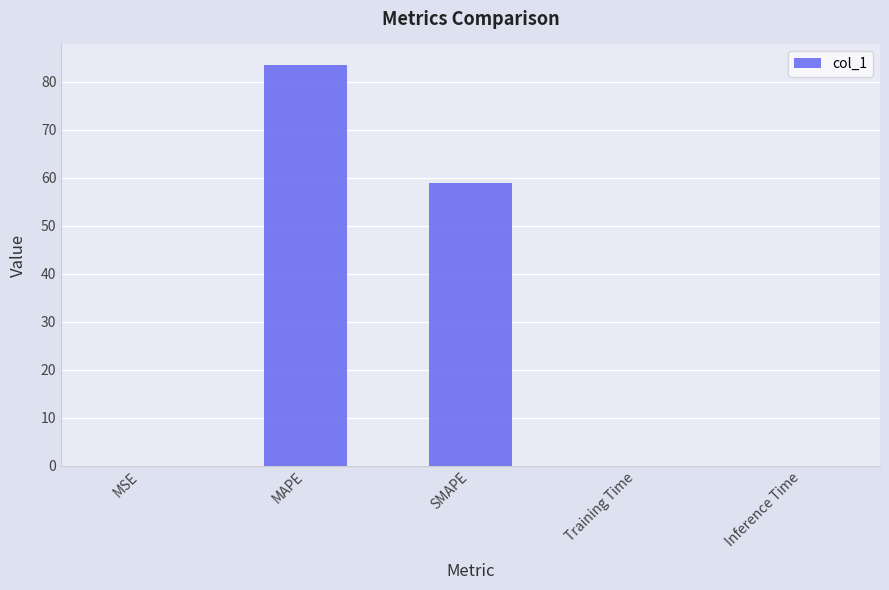

The value at Training Time is 0.0. True or false?

True